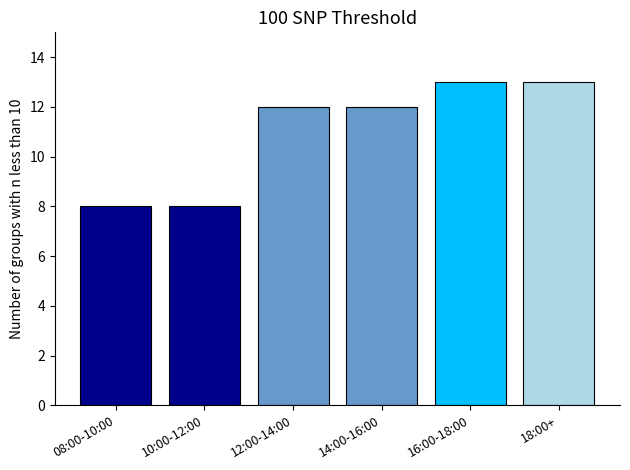

How many values are between 8 and 13?

6